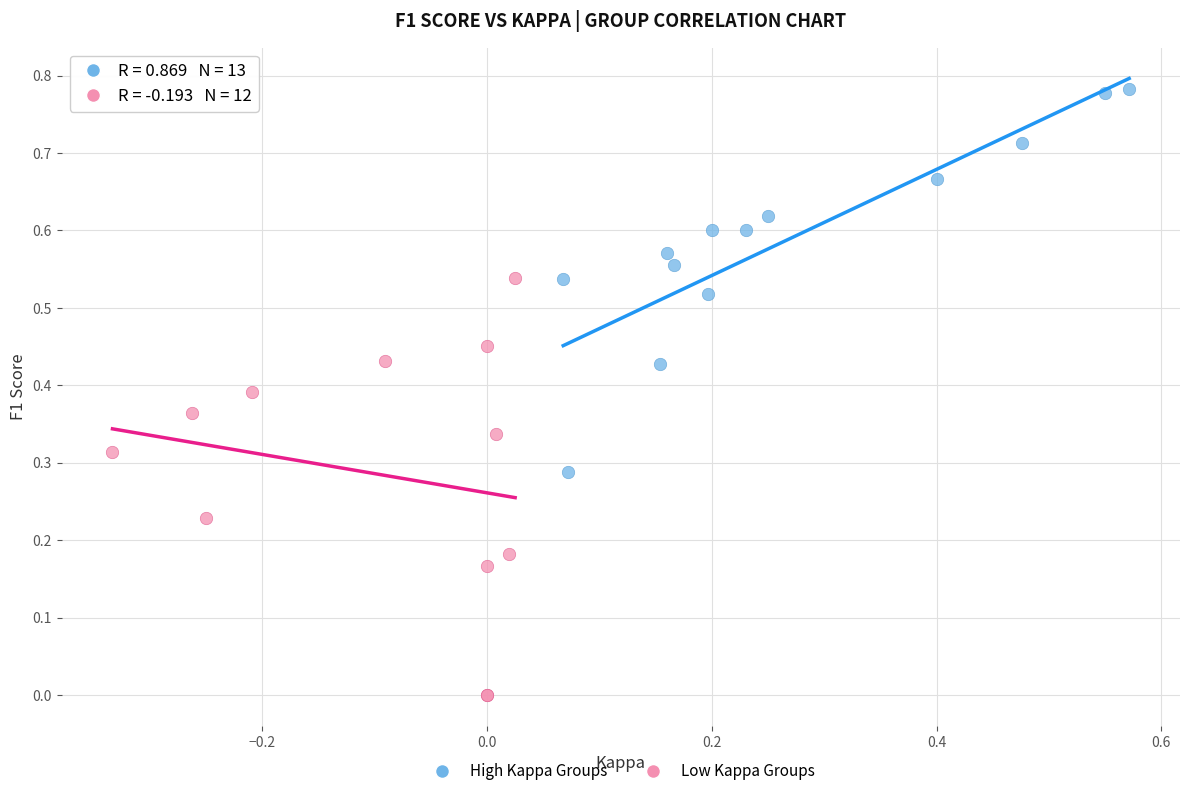

Which series contains the highest Y value?

High Kappa Groups